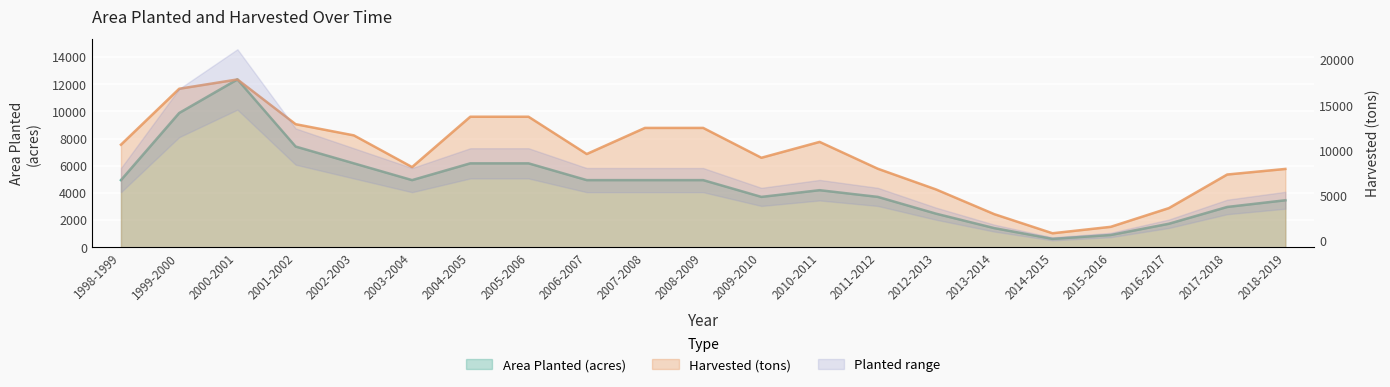

At which category is the sum across all series the highest?

2000-2001